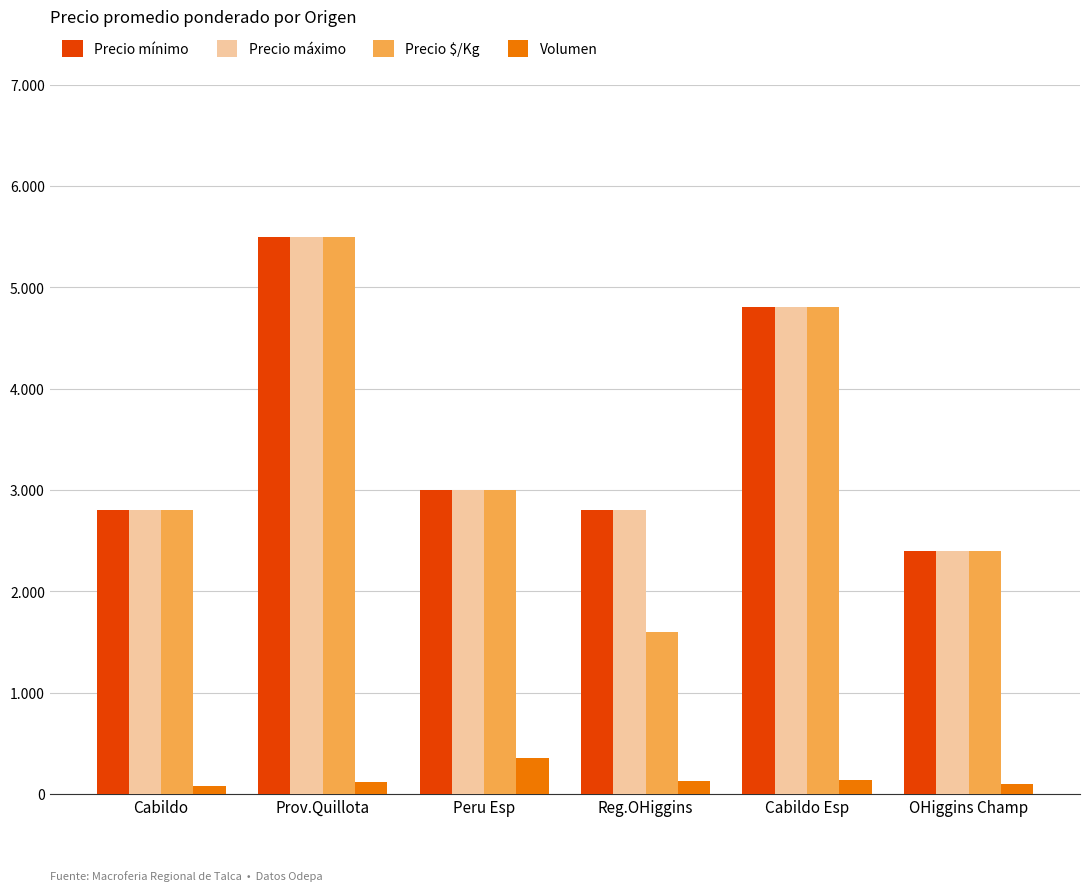

Does the chart contain stacked bars?

No